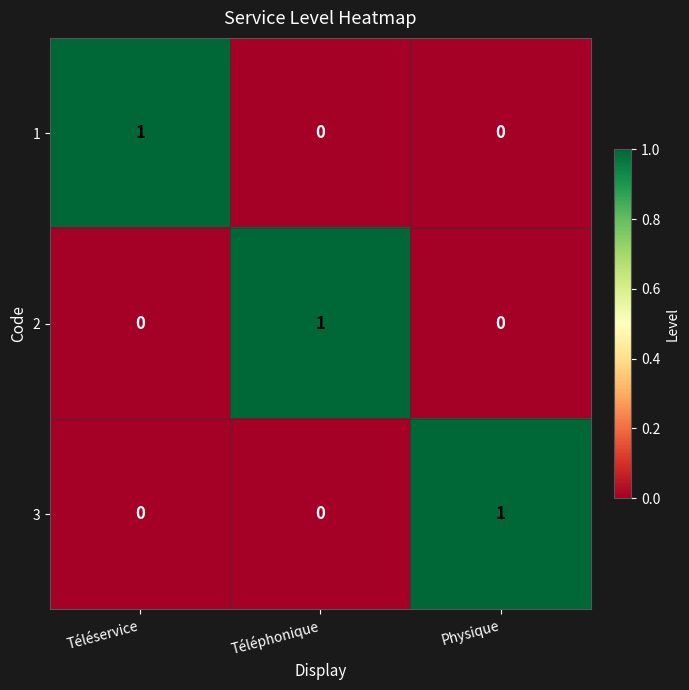

At how many categories does at least one series exceed 0?

3